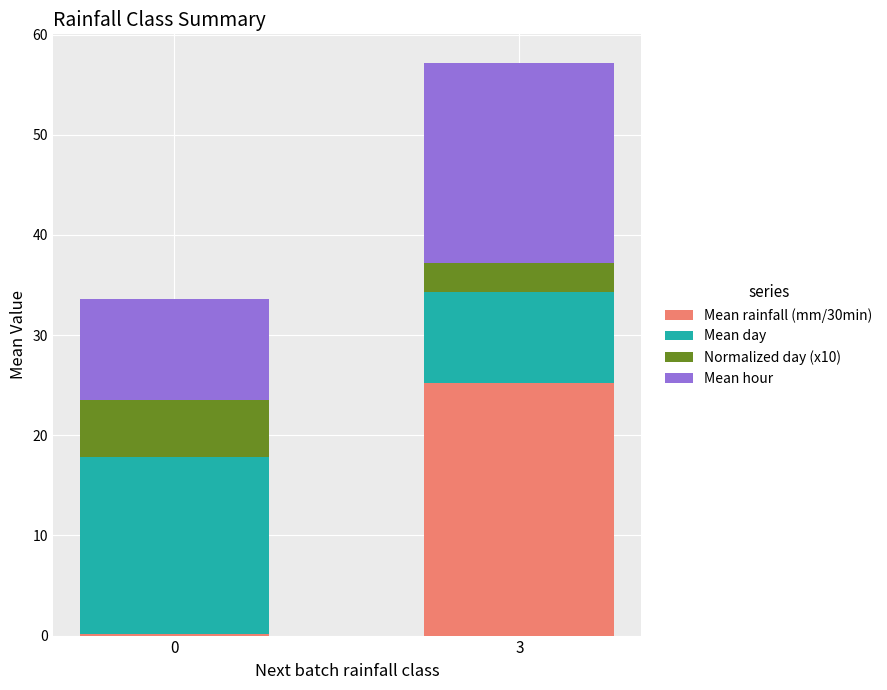

What are all the series names shown in the legend?

Mean rainfall (mm/30min), Mean day, Normalized day (x10), Mean hour